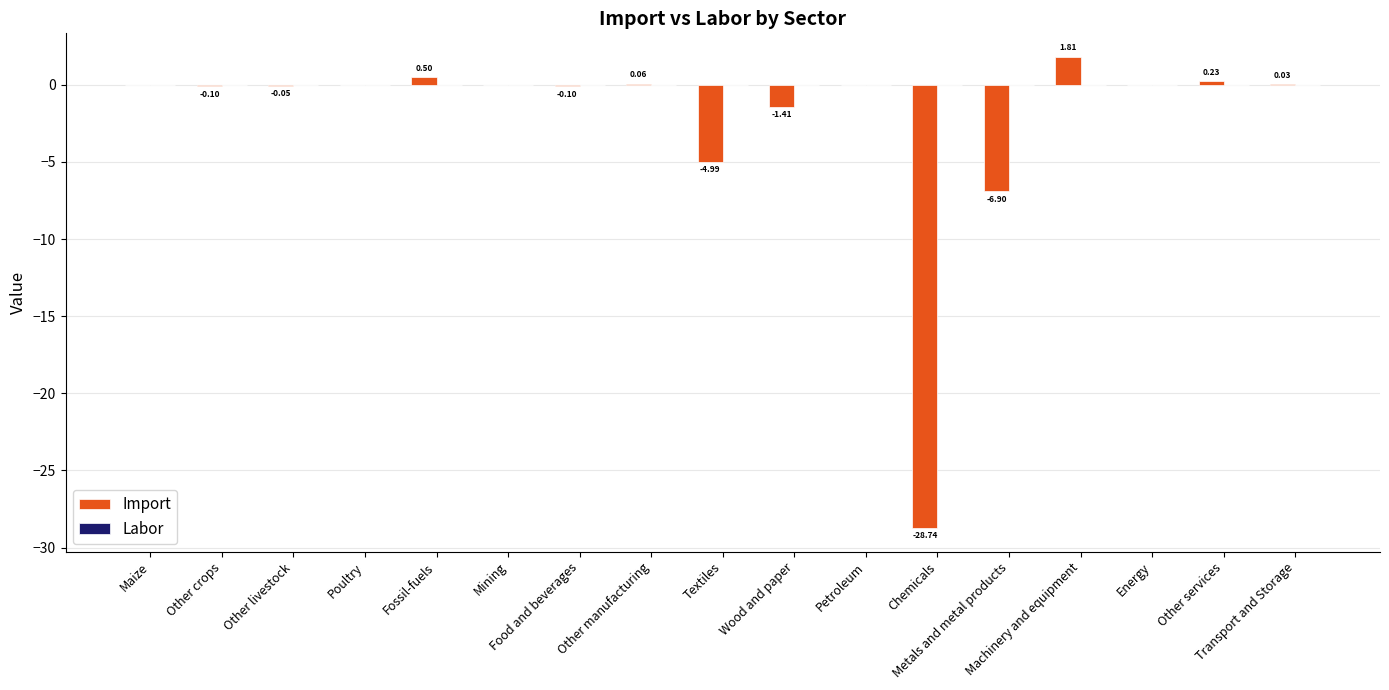

What is the sum of all values?

-39.7